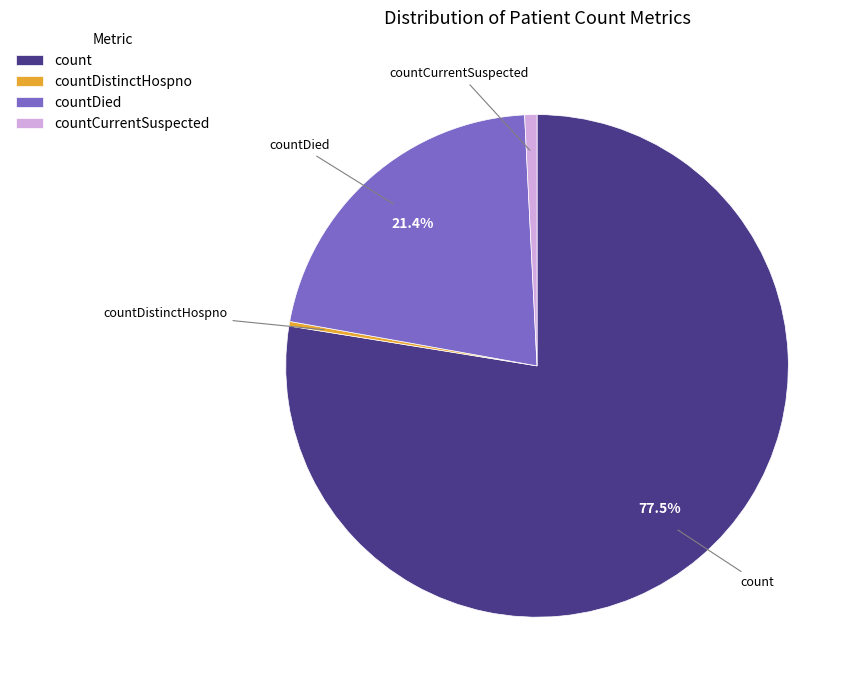

Which slice is the largest?

count